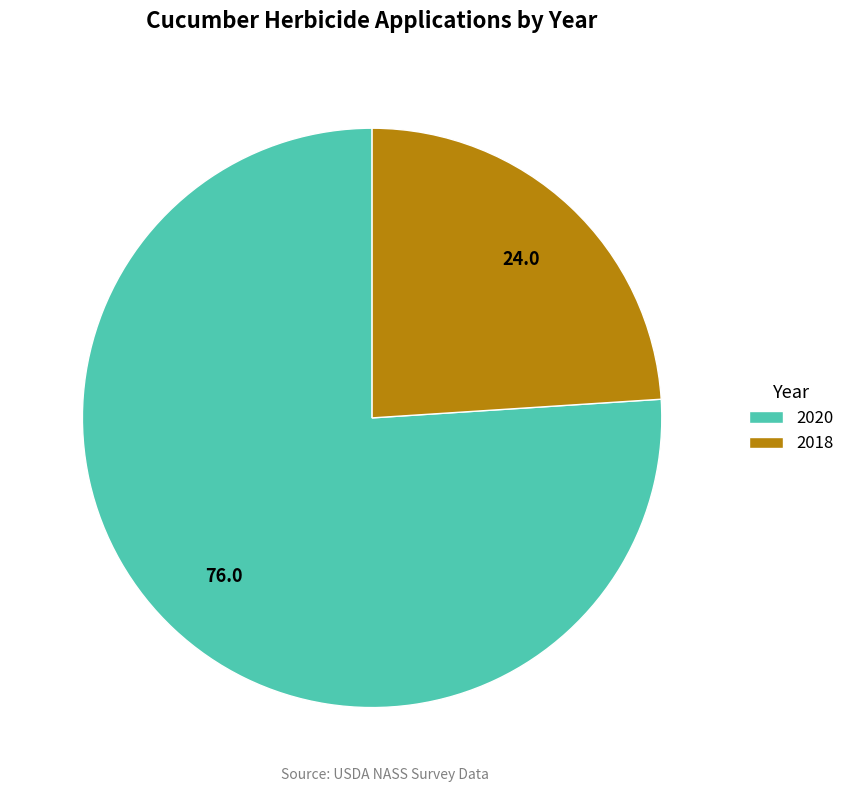

How many slices are in this pie chart?

2